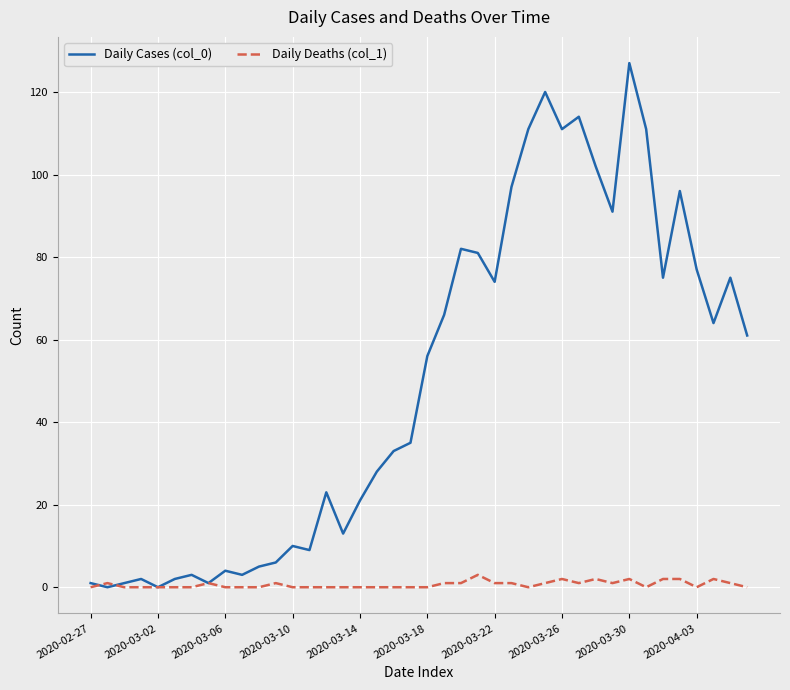

List the series in order of their peak value, lowest first.

Daily Deaths (col_1), Daily Cases (col_0)